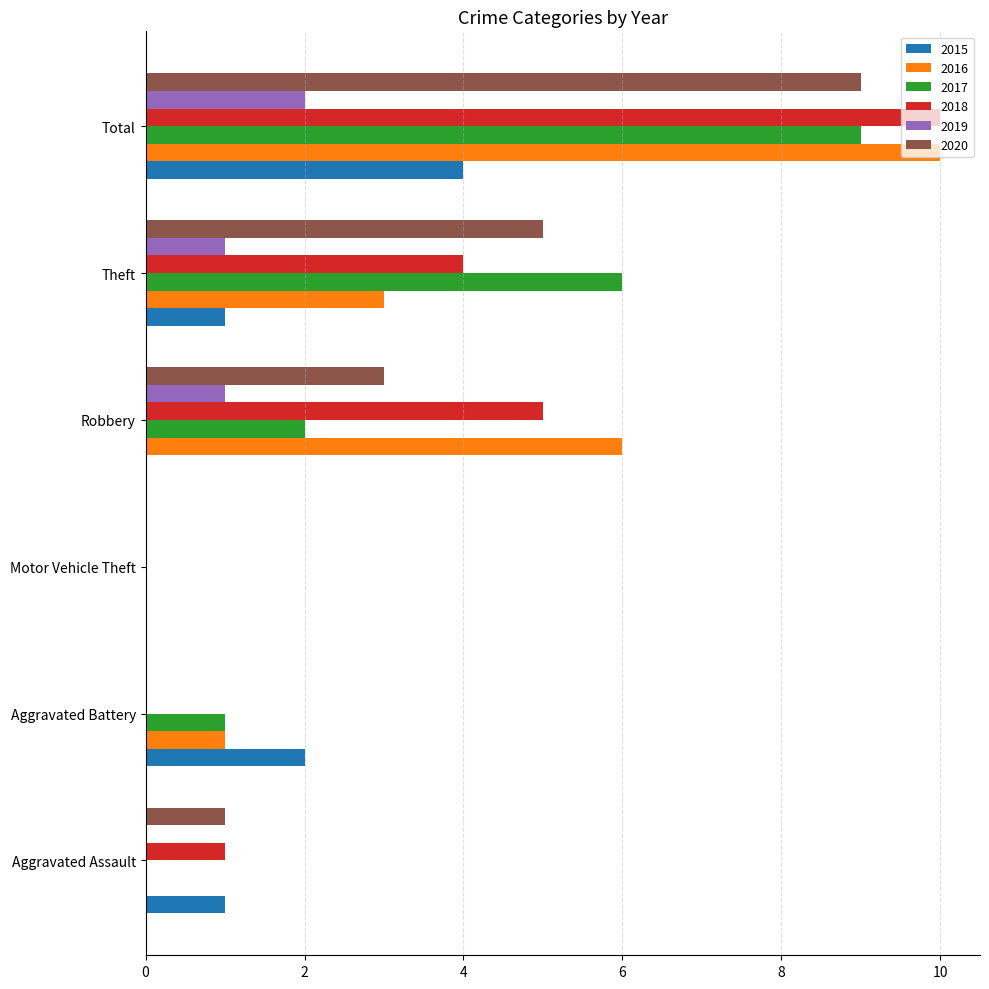

The value of 2018 at Theft is 7. True or false?

False